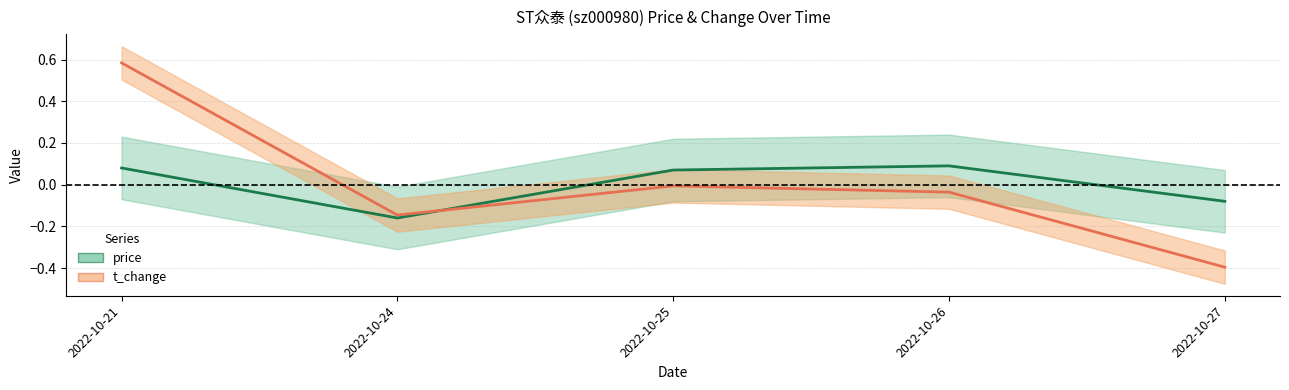

Is this an area chart (filled region under the line)?

No